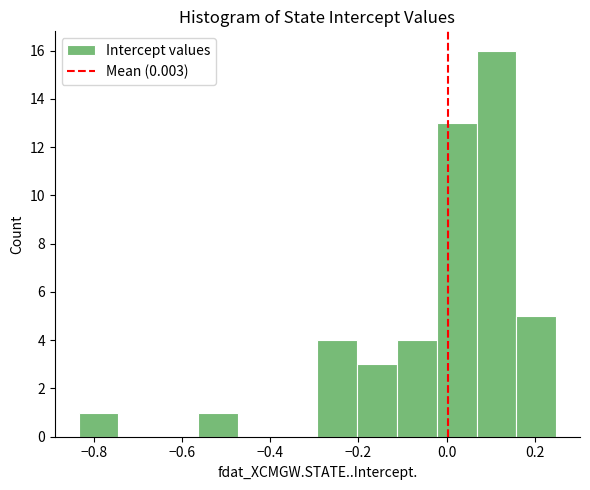

Reading left to right, list every bar in this chart as the range it spans on the x-axis followed by its height. Neither the bar edges nor the heights are printed on the chart, so give them approximately, as read against the axes.

-0.84 to -0.74: 1
-0.74 to -0.66: 0
-0.66 to -0.56: 0
-0.56 to -0.48: 1
-0.48 to -0.38: 0
-0.38 to -0.30: 0
-0.30 to -0.20: 4
-0.20 to -0.12: 3
-0.12 to -0.02: 4
-0.02 to 0.06: 13
0.06 to 0.16: 16
0.16 to 0.24: 5